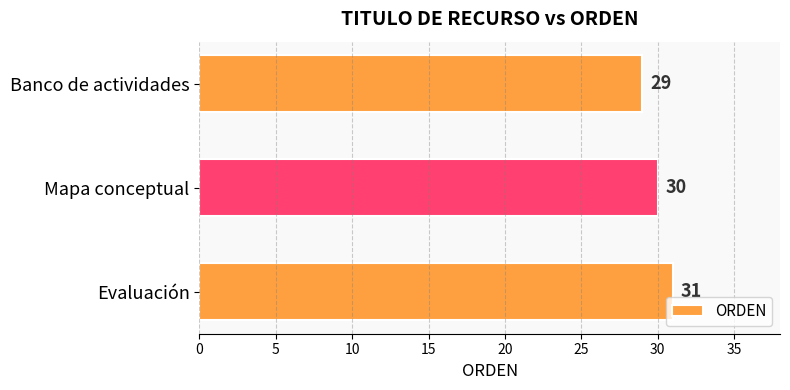

What is the minimum value shown in the chart?

29